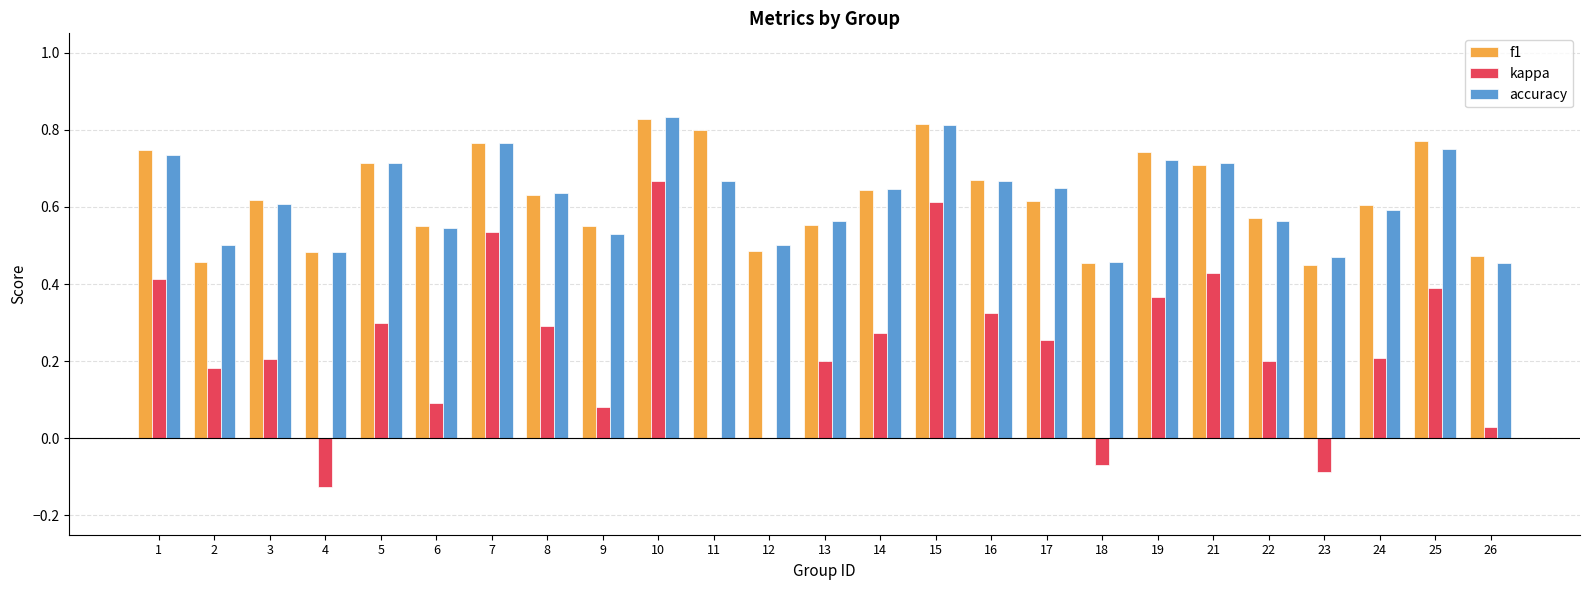

How many data points does each series have?

25